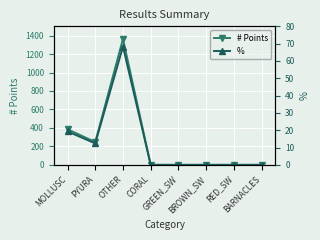

The % series shows 12.4 at PYURA. True or false?

True